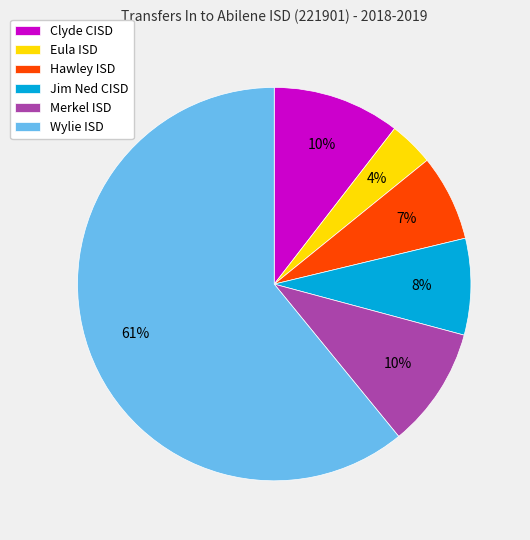

Which has a higher value, Jim Ned CISD or Hawley ISD?

Jim Ned CISD